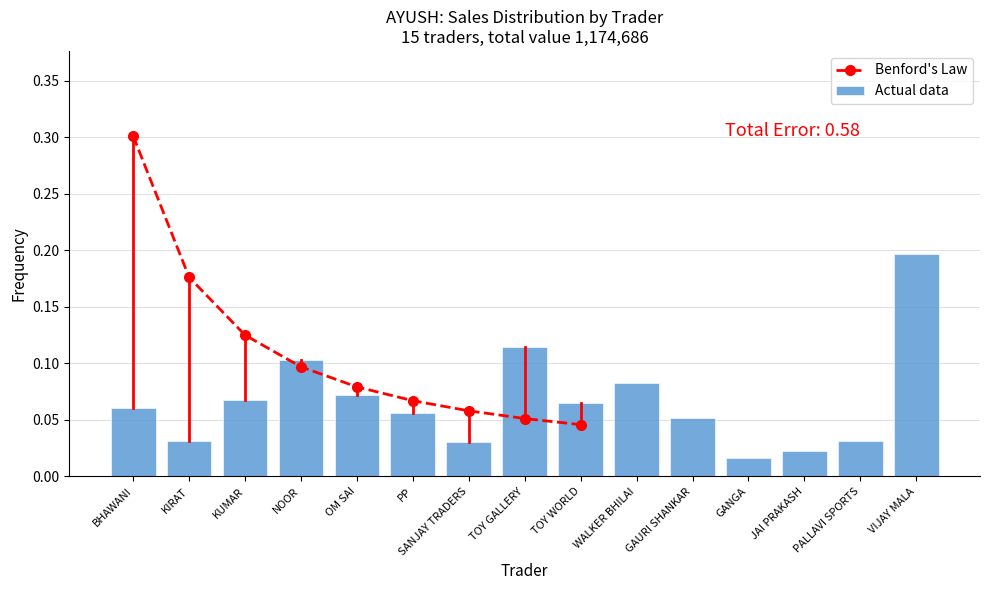

Is it true that the value at GAURI SHANKAR is 0.1?

True